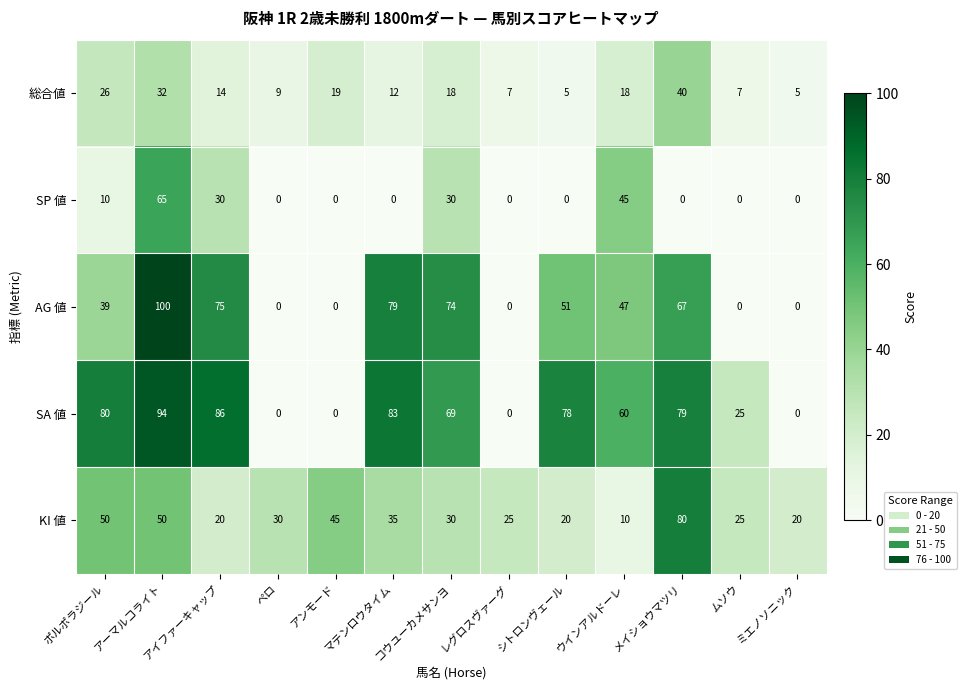

What is the spread (max minus min) of values at アンモード?

45